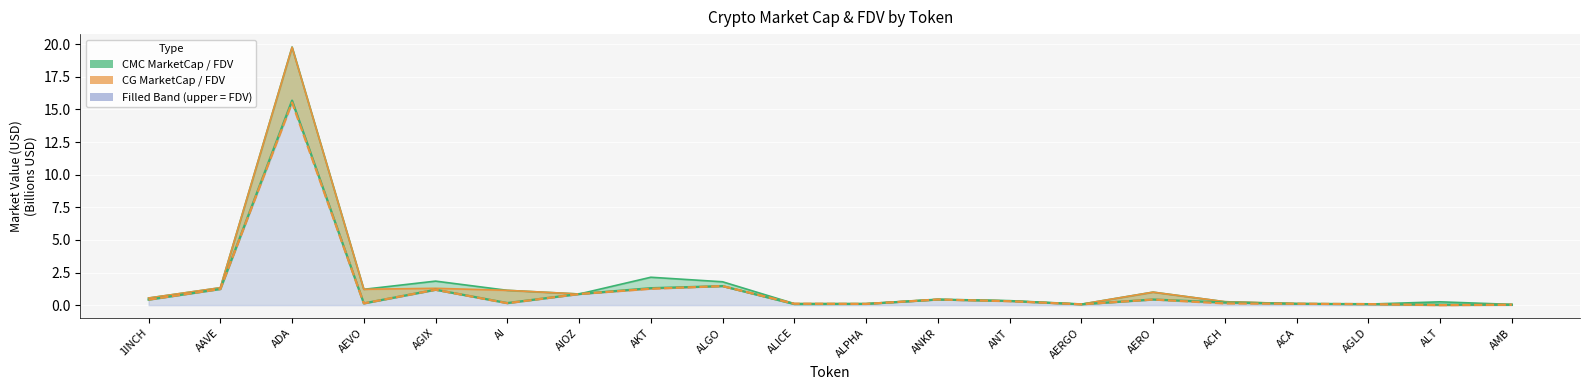

What is the label of the 9th point from the left?

ALGO